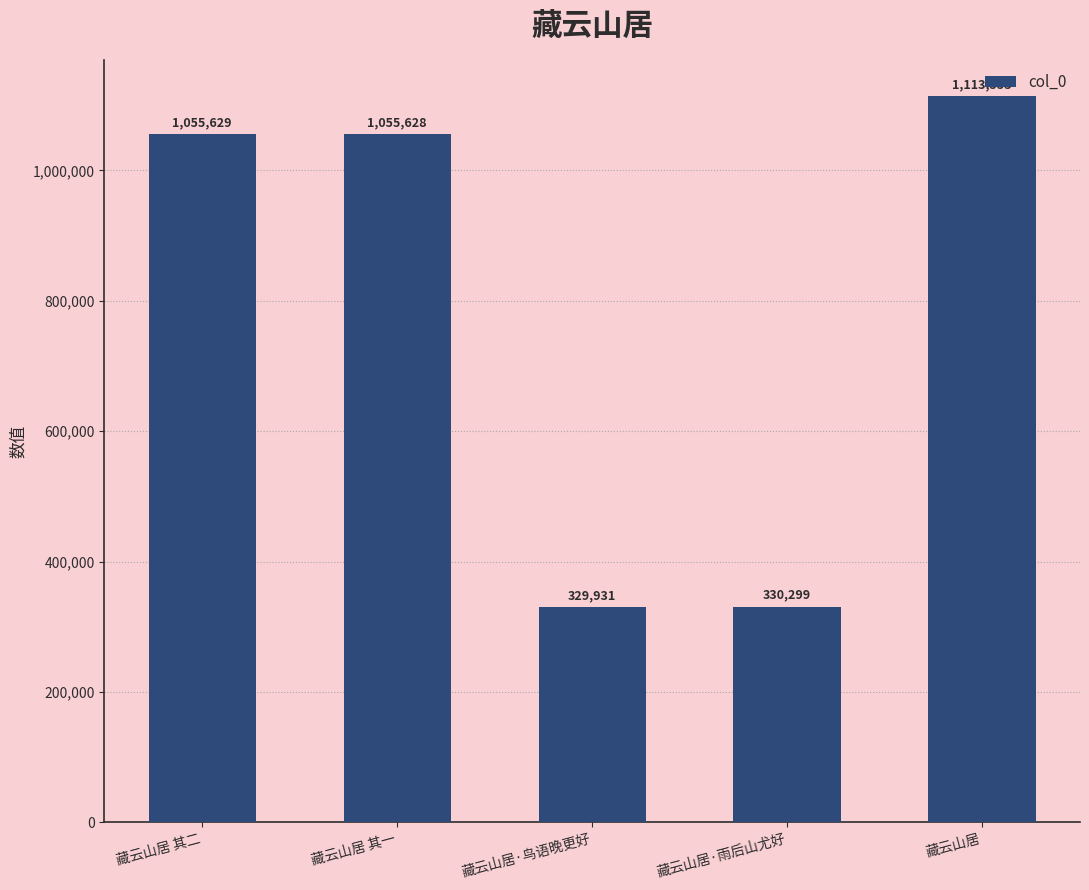

At which label is the value closest to 721742?

藏云山居 其一